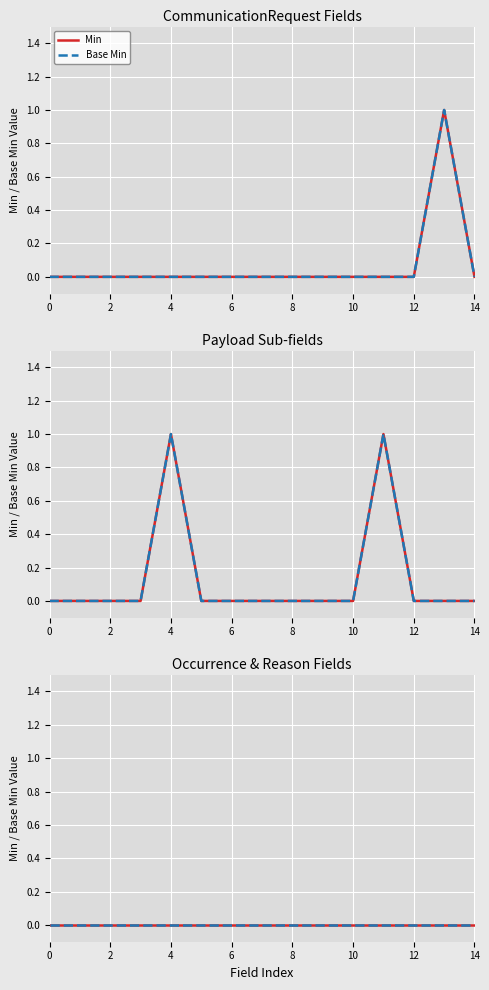

What is the highest value of the Base Min series?

1